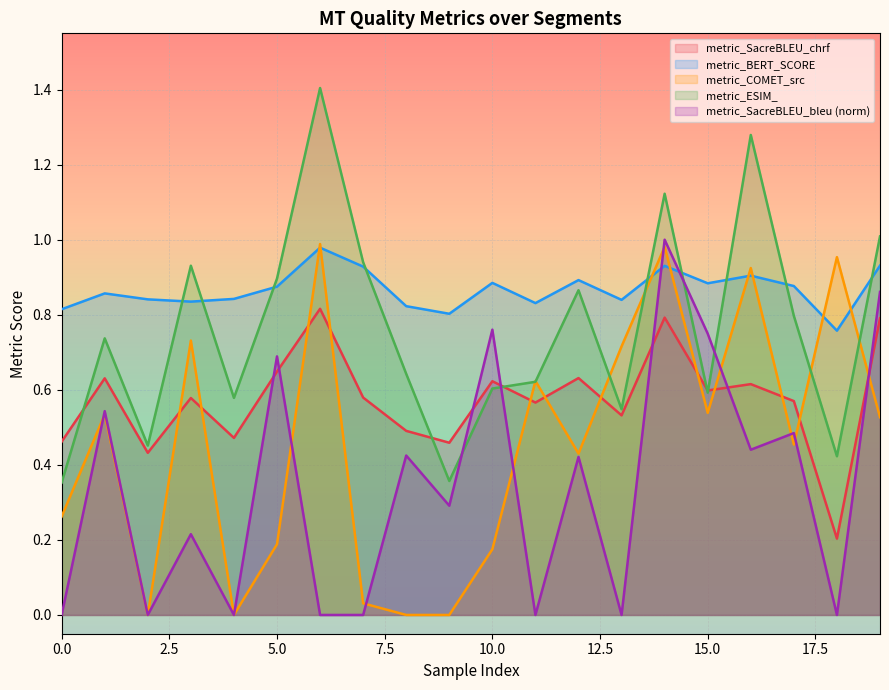

How many lines are shown in the chart?

5